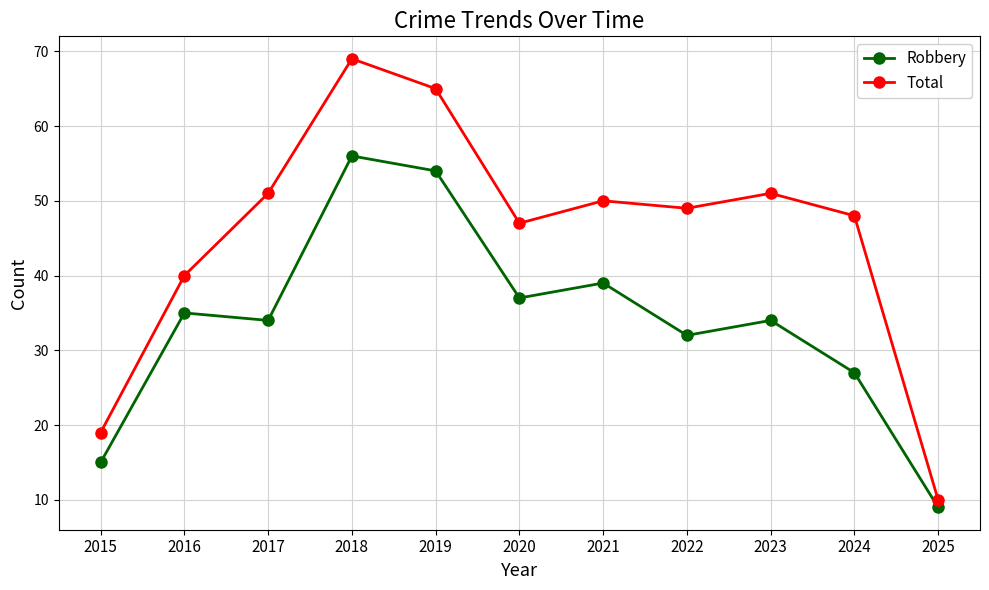

Rank the series by their maximum value, from highest to lowest.

Total, Robbery